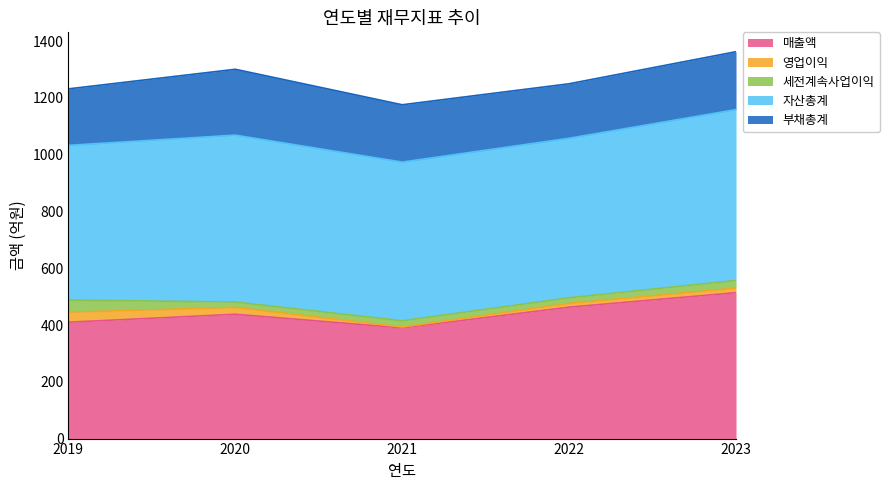

At which label does 세전계속사업이익 first exceed 22?

2019